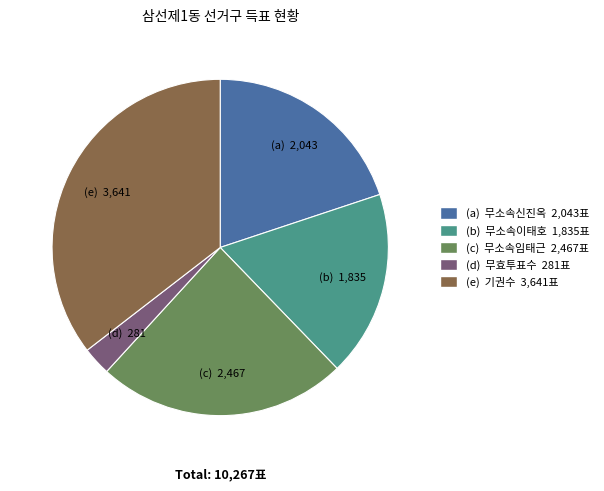

Is there any slice that represents more than half of the pie?

No